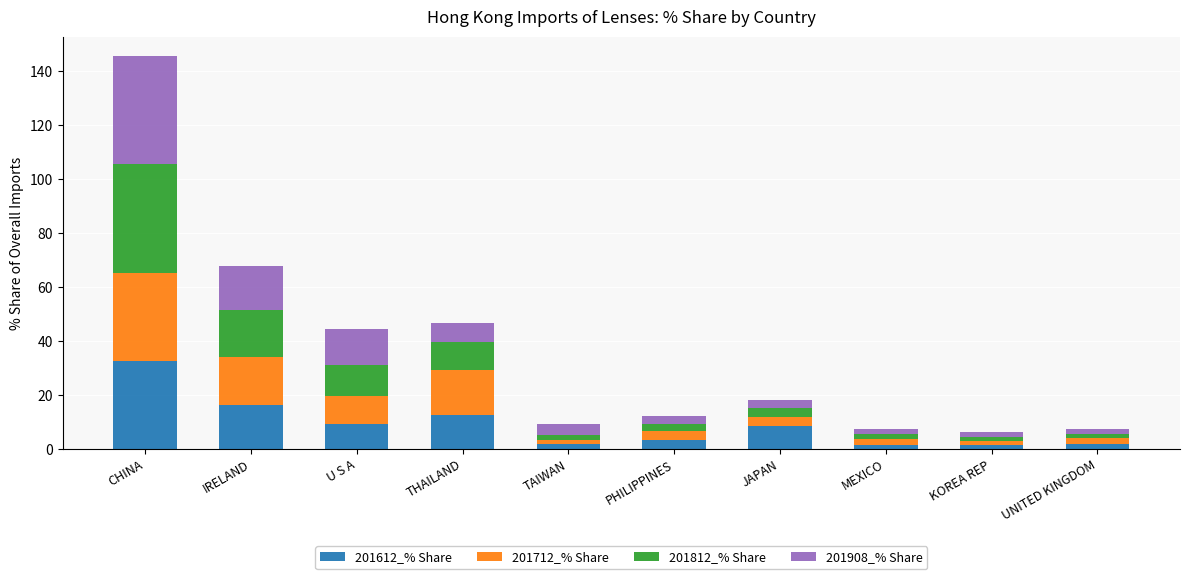

What is the highest value of the 201612_% Share series?

32.8